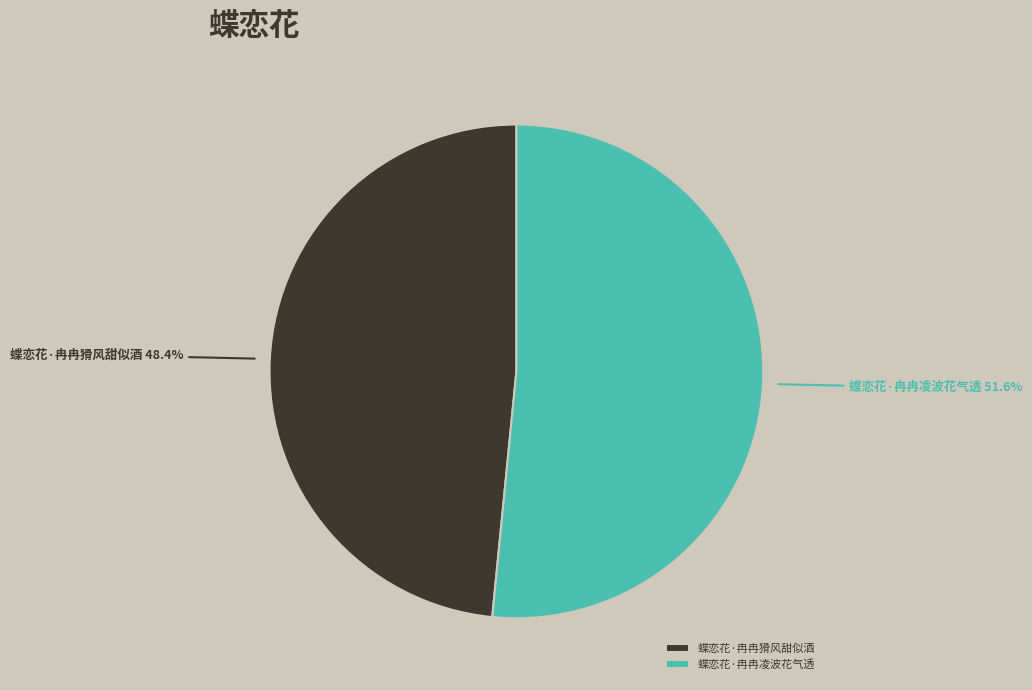

To the nearest percent, what percentage of the pie is 蝶恋花·冉冉猾风甜似酒?

48%